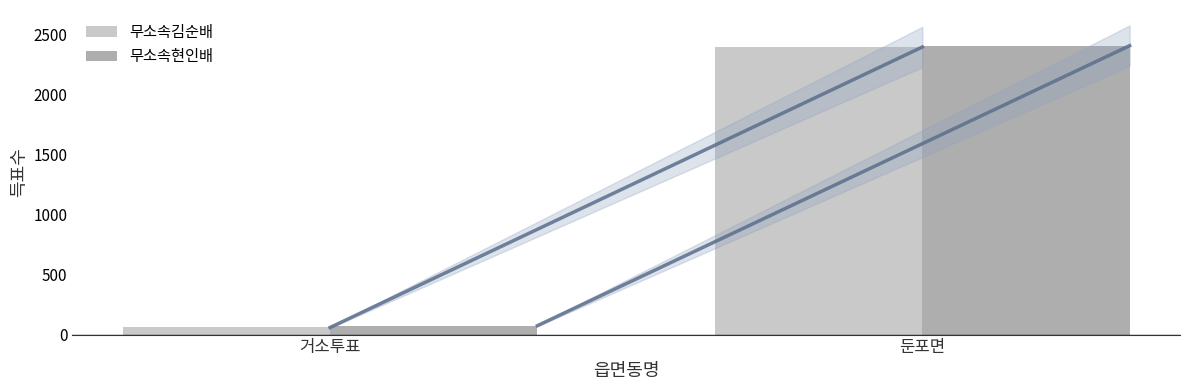

Reading left to right, extract all data points from this chart.

무소속김순배: 59	2394
무소속현인배: 74	2405